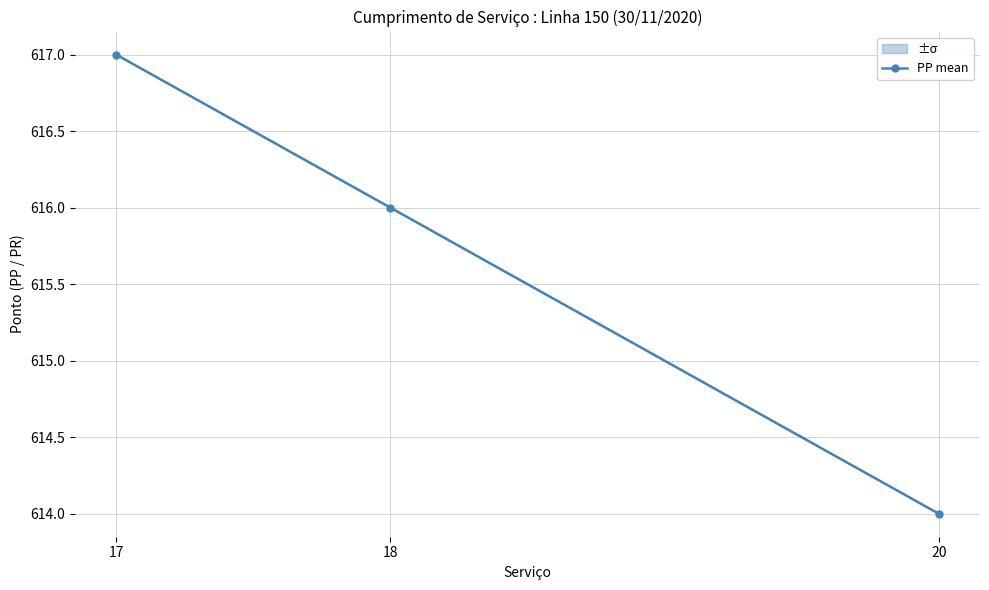

Which has a higher value, 18 or 17?

17